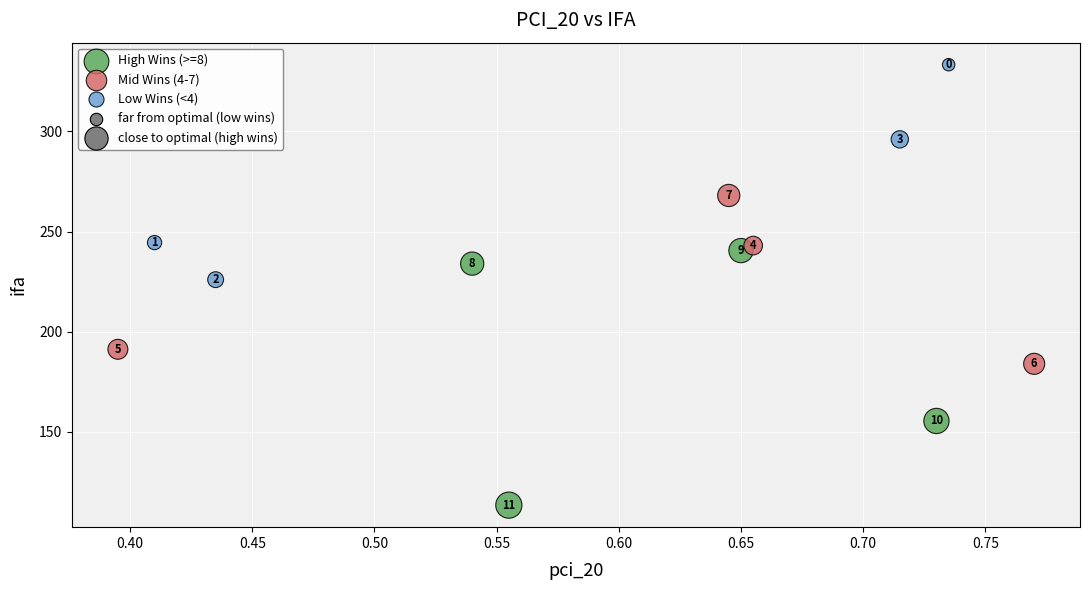

Which series reaches the maximum Y coordinate?

Low Wins (<4)